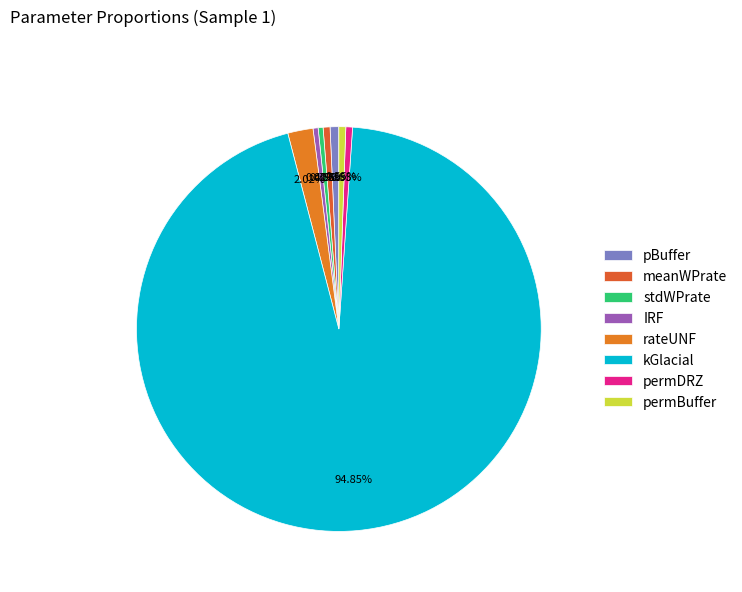

Which slice is the smallest?

stdWPrate